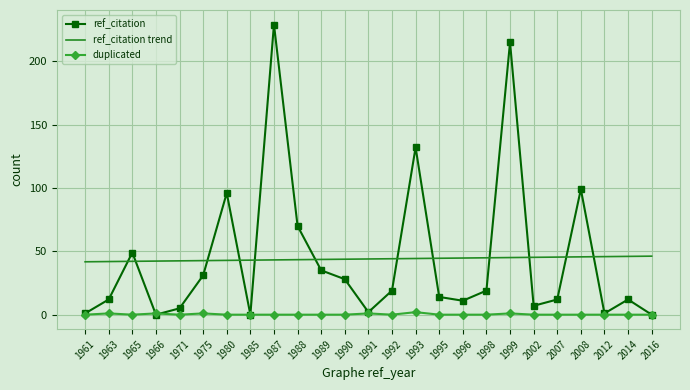

What is the difference between the highest and lowest values at 1985?

43.0